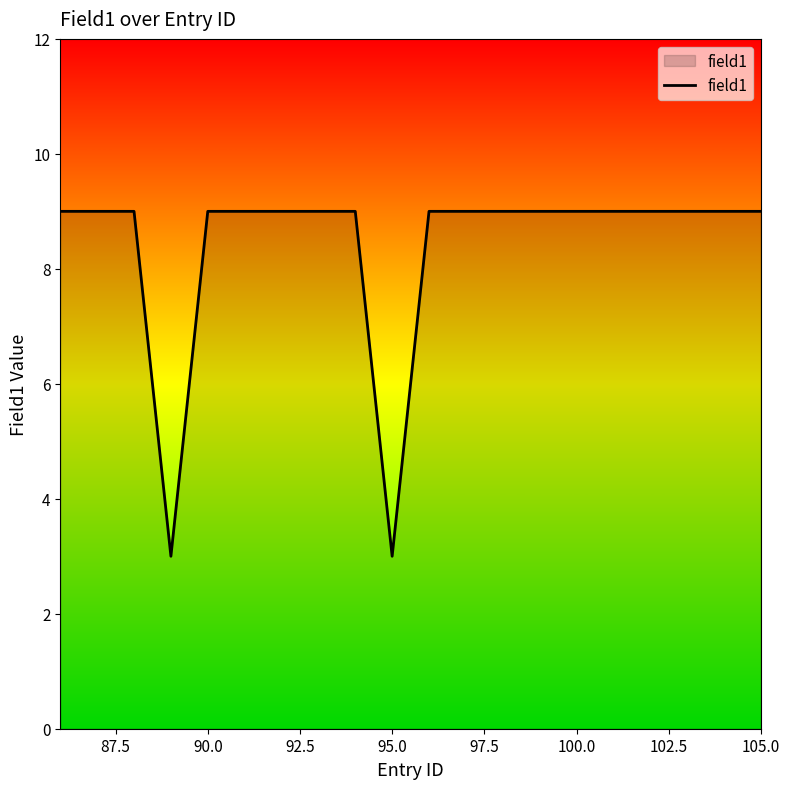

What is the maximum value shown in the chart?

9